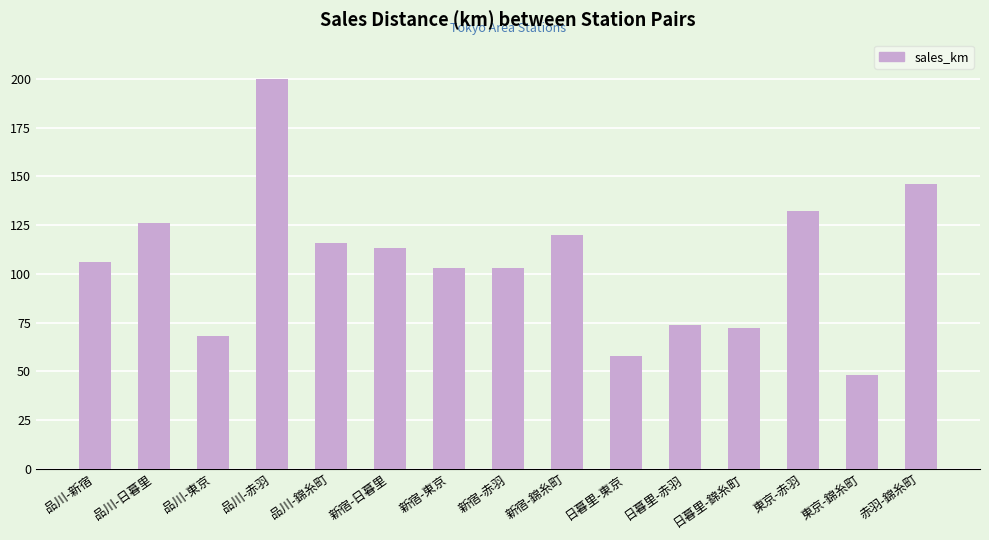

Is it true that the value at 日暮里-赤羽 is 74?

True